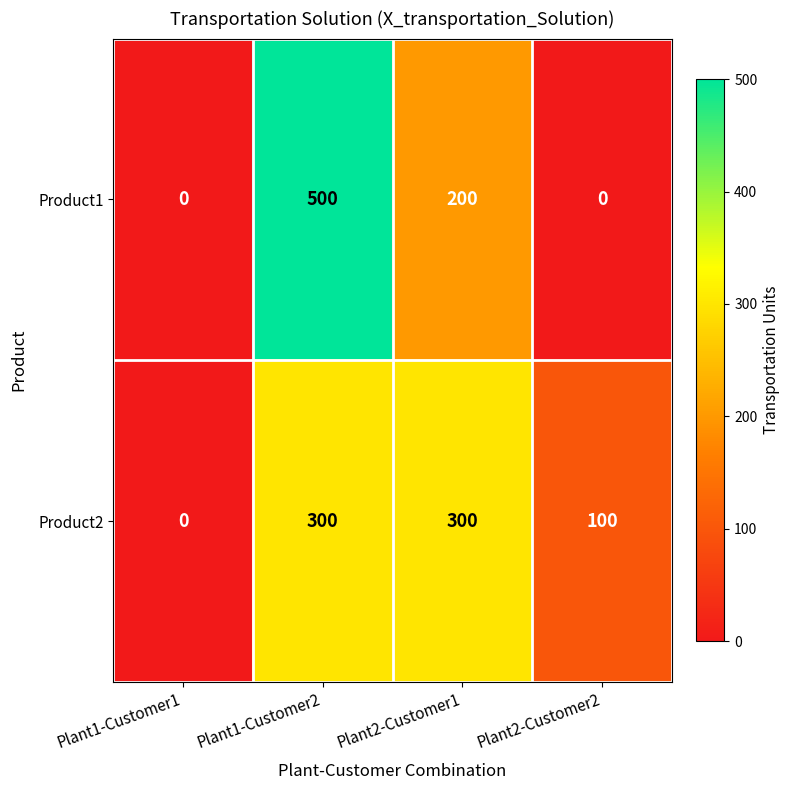

Reading left to right, list all the values displayed in this chart.

Product1: 0	500	200	0
Product2: 0	300	300	100